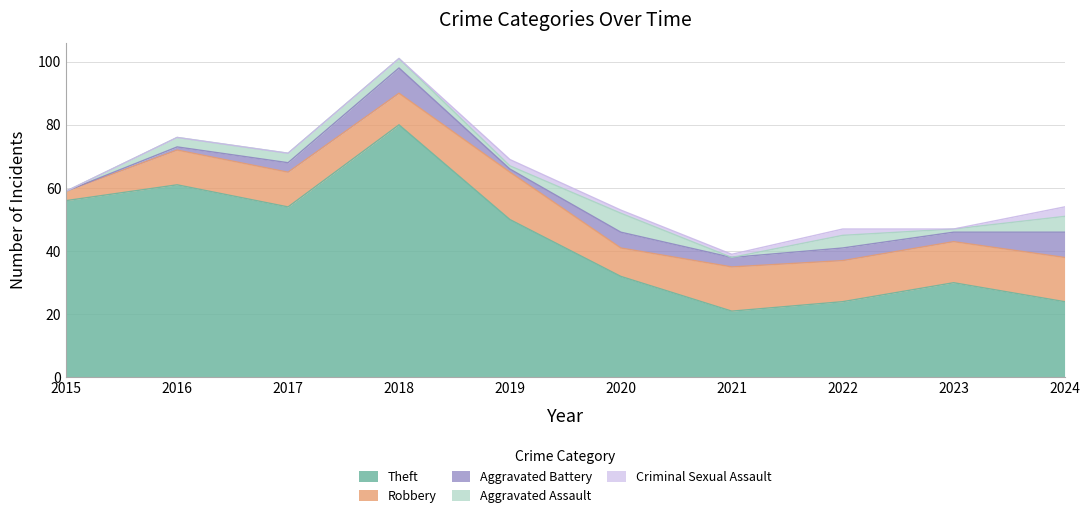

At which category is the sum across all series the highest?

2018